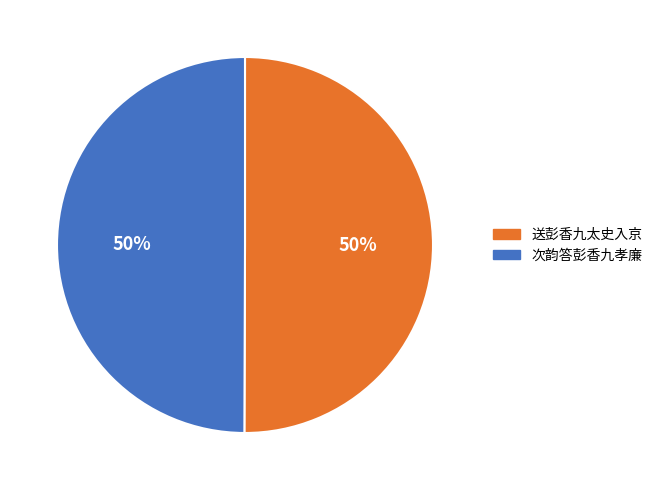

To the nearest percent, what is the average slice percentage?

50%